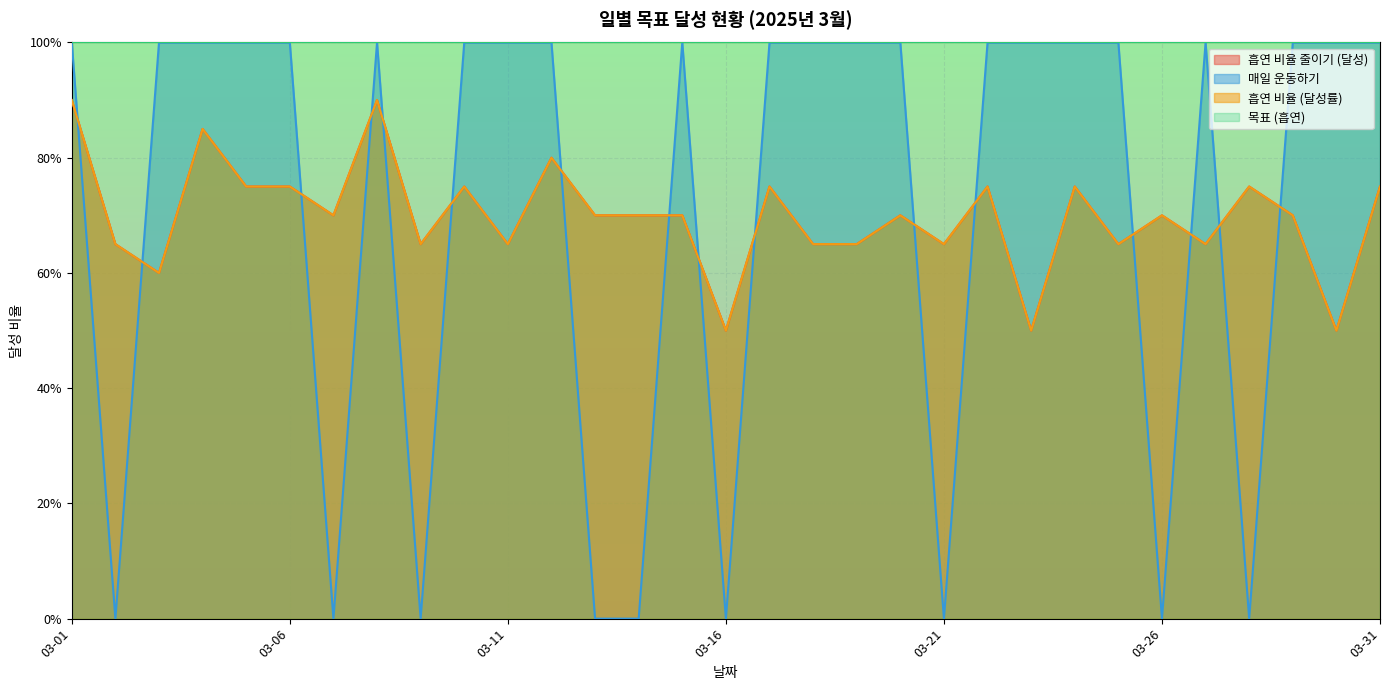

Which series has the widest spread of values?

매일 운동하기